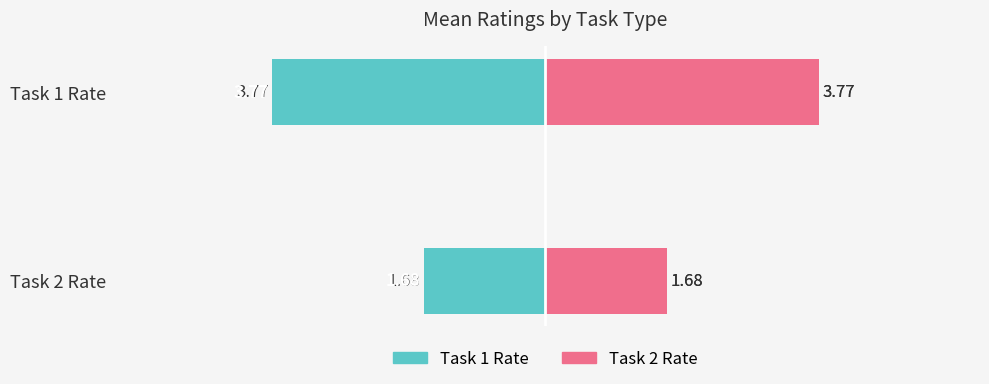

At Task 1 Rate, list the series in order from largest to smallest.

Task 2 Rate, Task 1 Rate